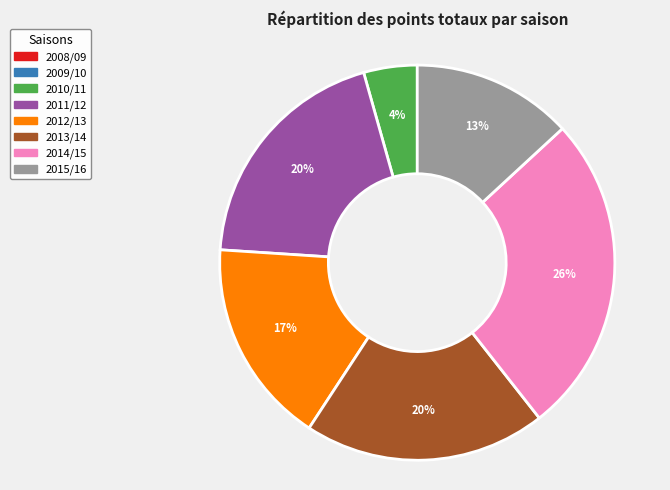

What percentage is the 2015/16 slice, to the nearest percent?

13%